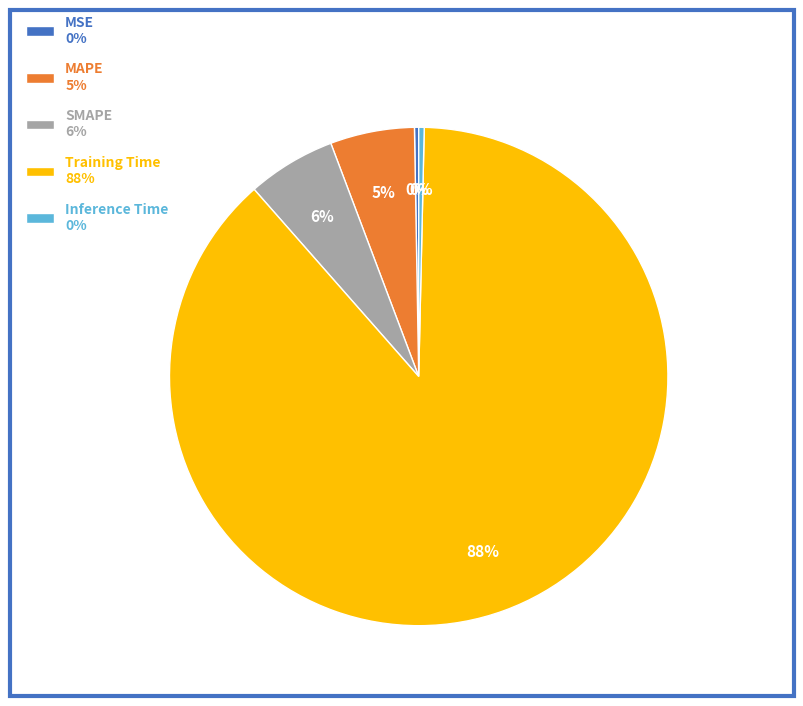

Do Inference Time 0% and SMAPE 6% together represent more than half of the pie?

No